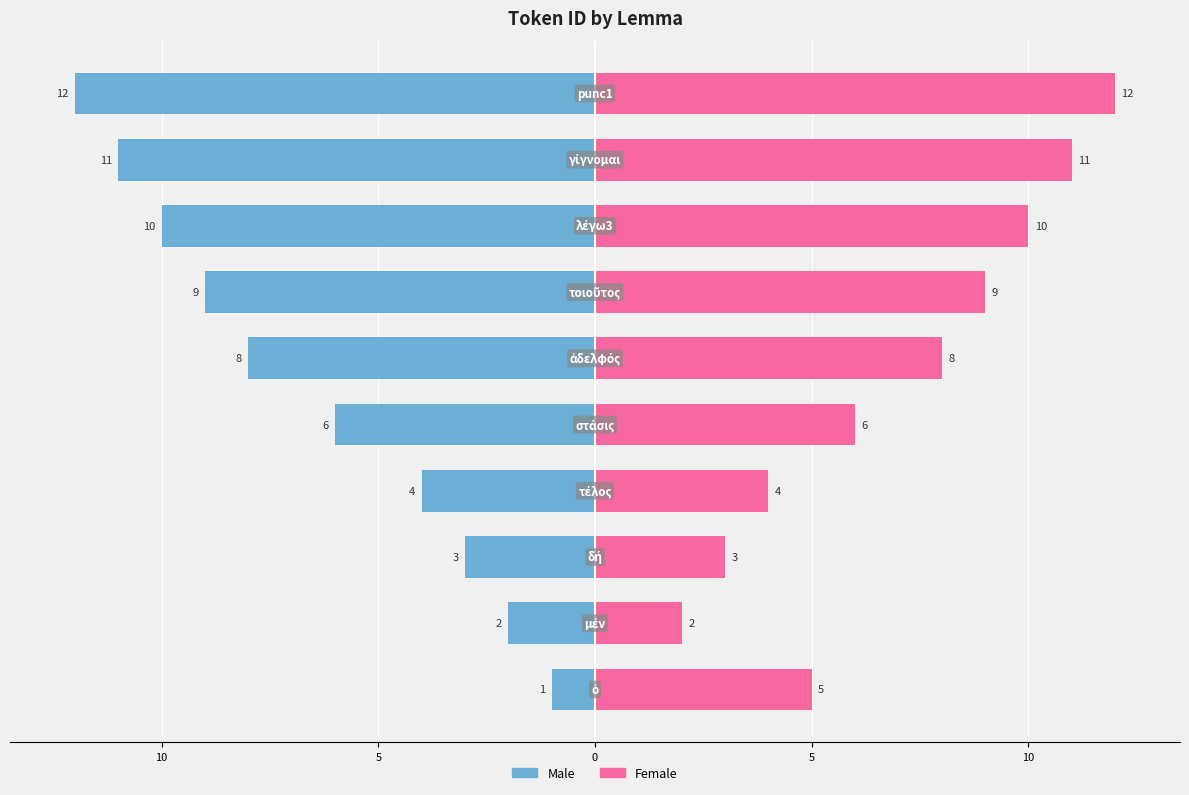

Which series changed the most between 15 and 7?

Male